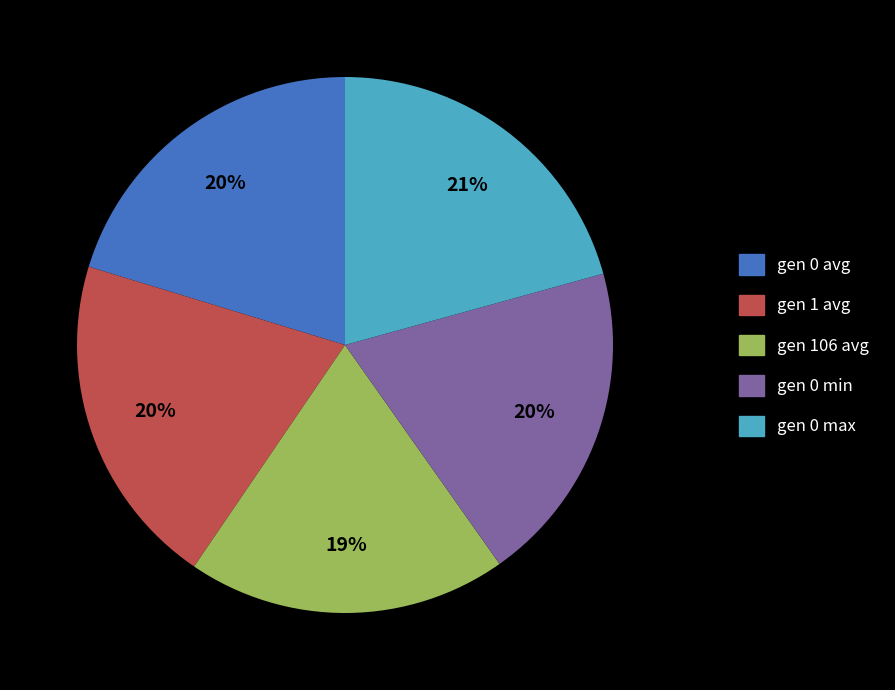

What percentage is the gen 1 avg slice, to the nearest percent?

20%